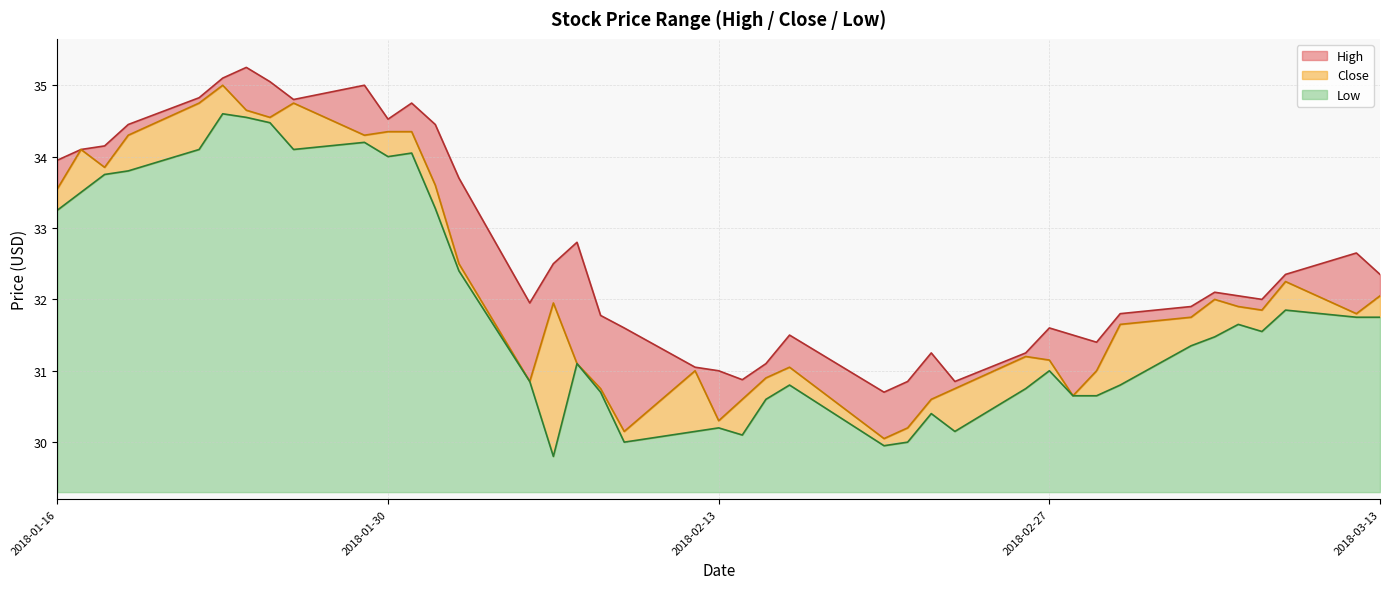

Is it true that Close equals 51.6 at 2018-02-08?

False